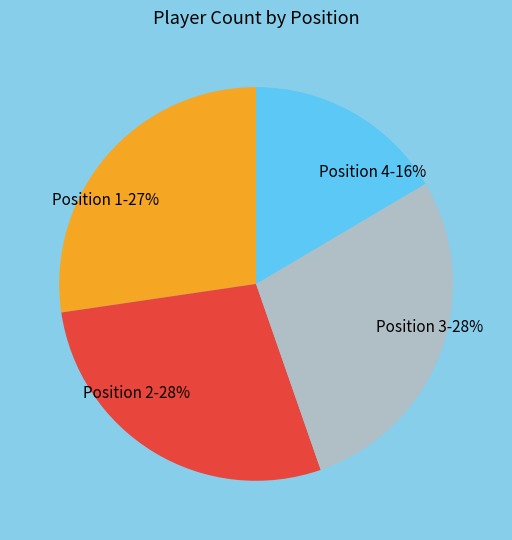

Approximately how many times larger is the value at Position 1 compared to Position 4?

1.7